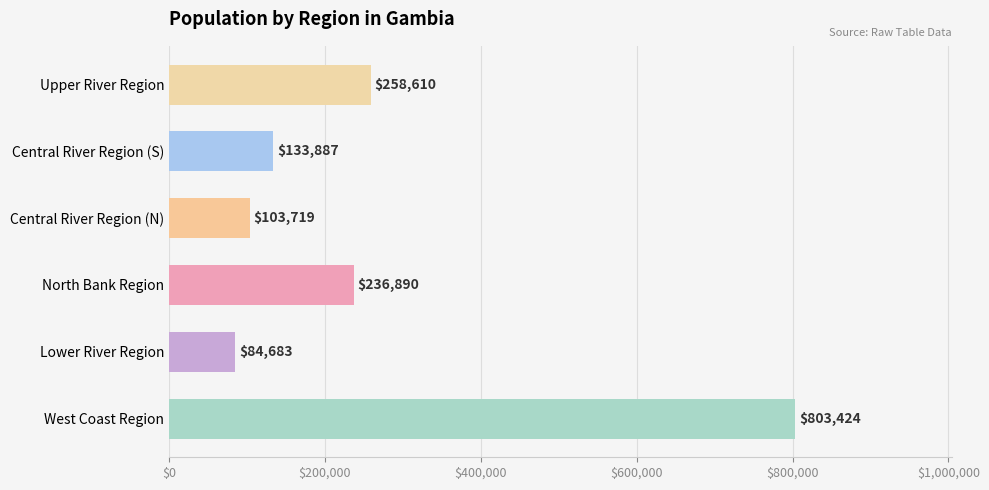

Rank the categories by value from highest to lowest.

West Coast Region, Upper River Region, North Bank Region, Central River Region (S), Central River Region (N), Lower River Region